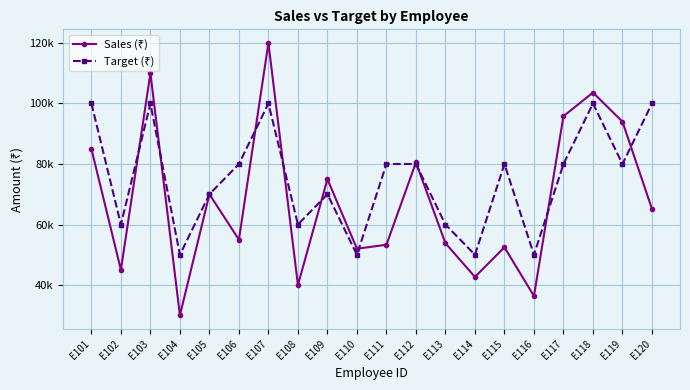

What is the total value across all series at E108?

100000